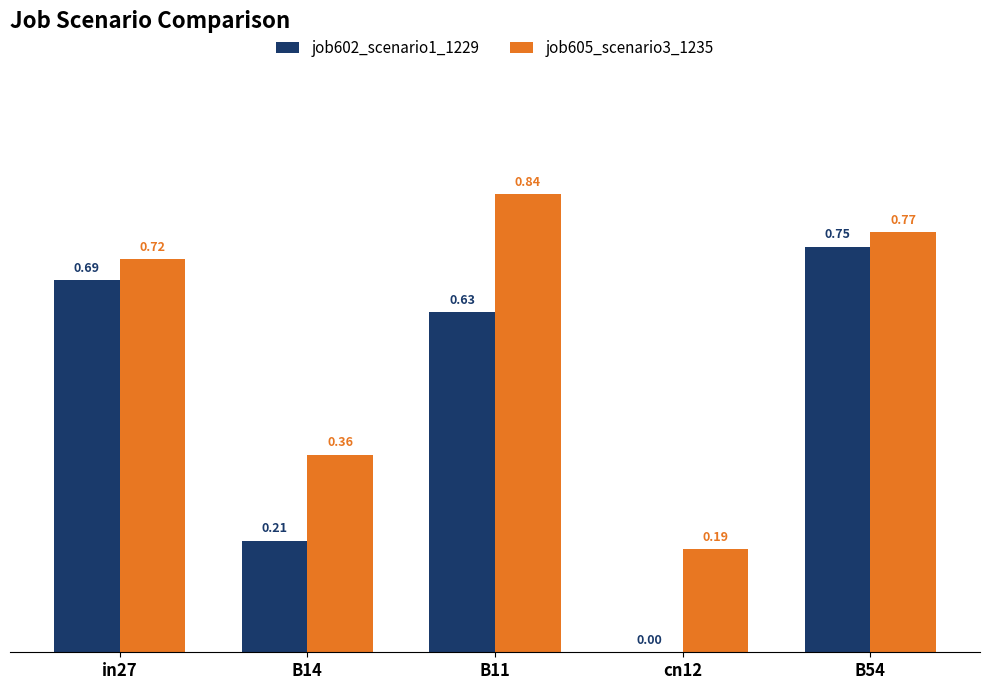

At which category is the sum across all series the highest?

B54